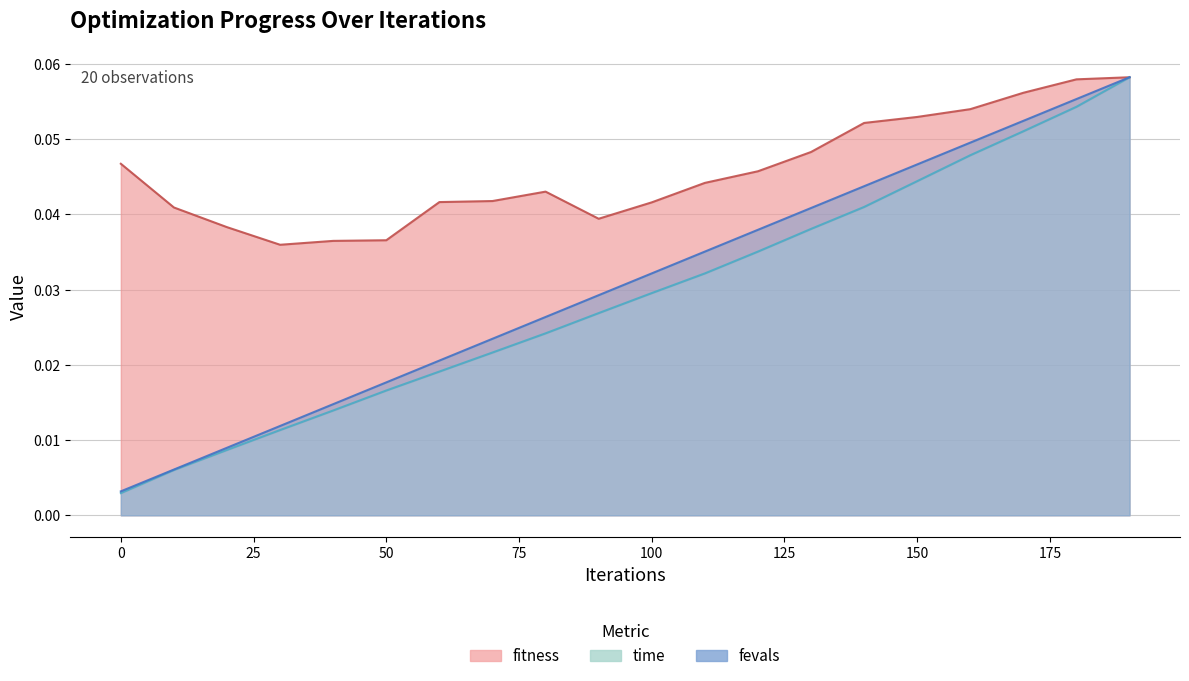

Does the chart display data point markers on the line(s)?

No